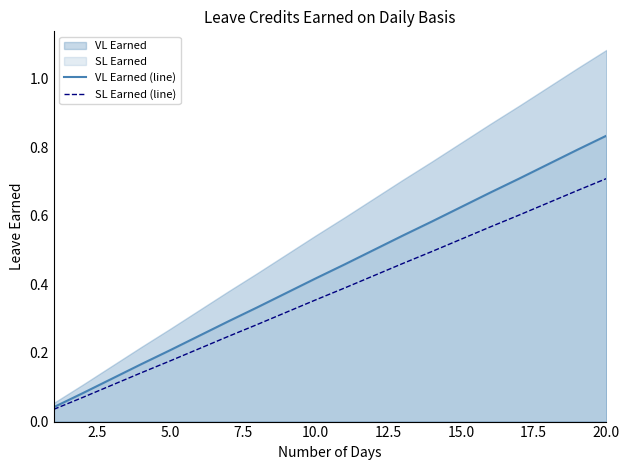

Which series has the largest range (max minus min)?

VL Earned (line)